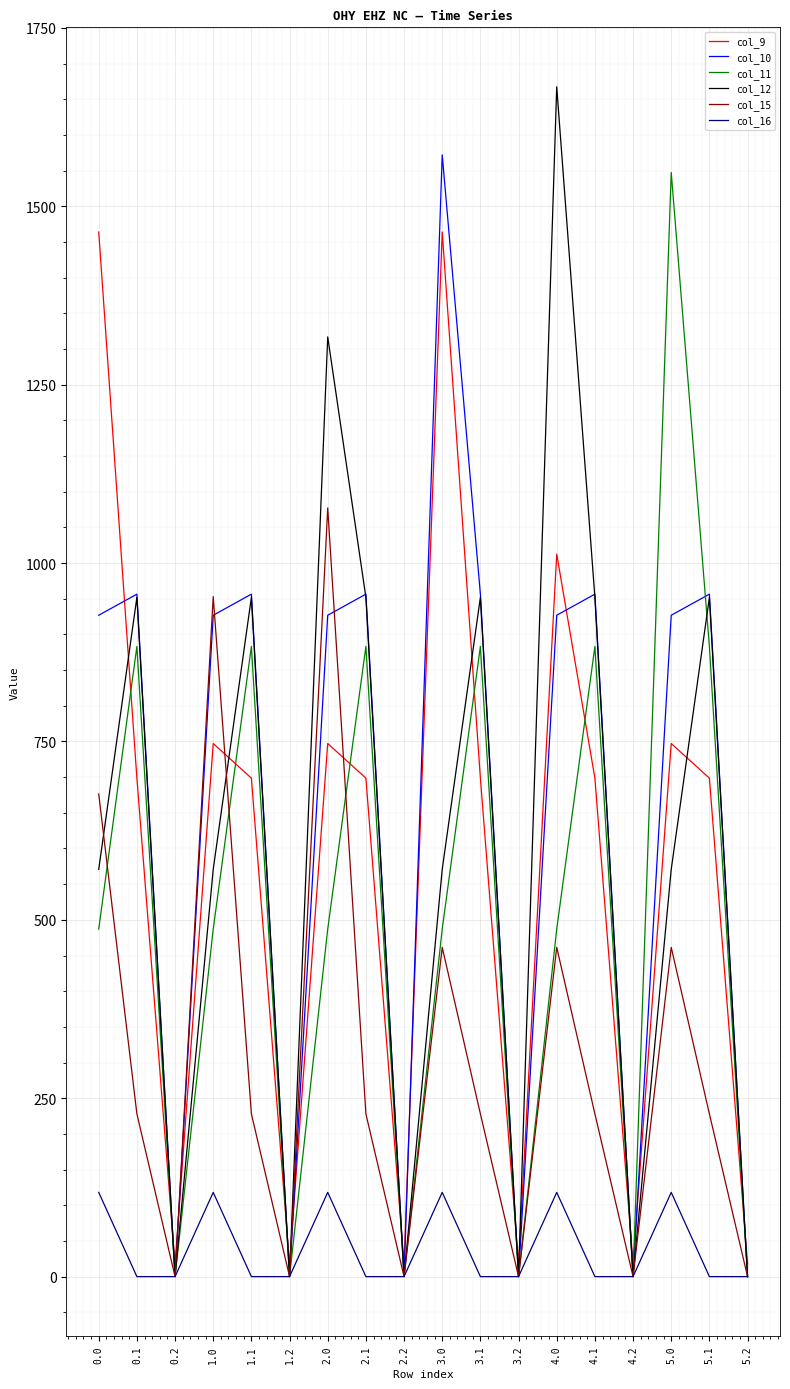

Which series has the largest range (max minus min)?

col_12